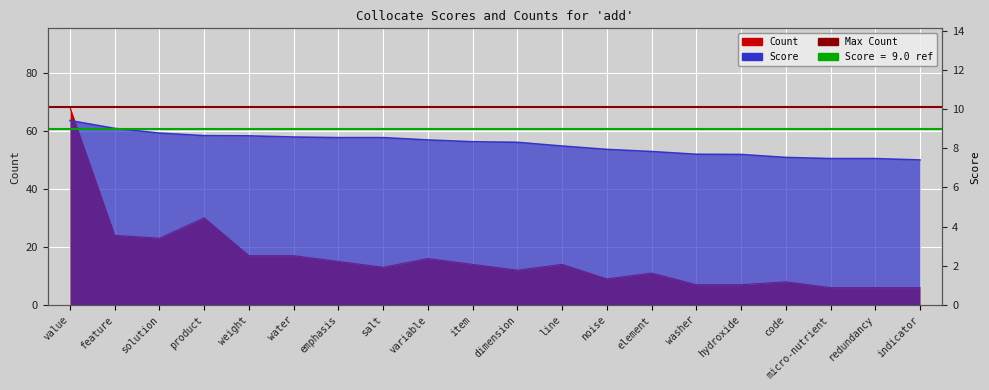

Which has a higher value, hydroxide or value?

value